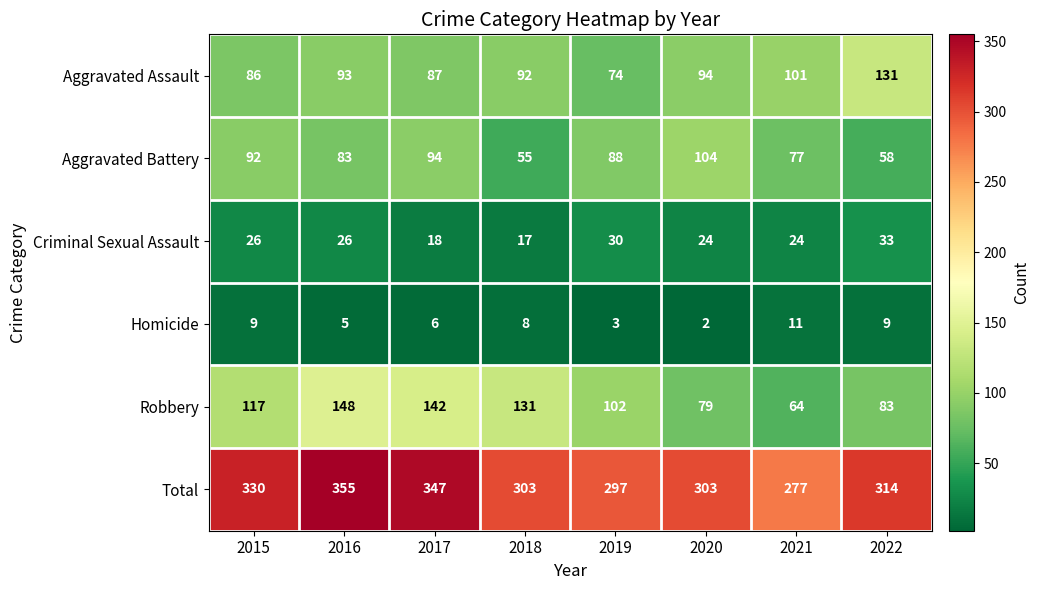

Rank the series at 2021 from lowest to highest value.

Homicide, Criminal Sexual Assault, Robbery, Aggravated Battery, Aggravated Assault, Total